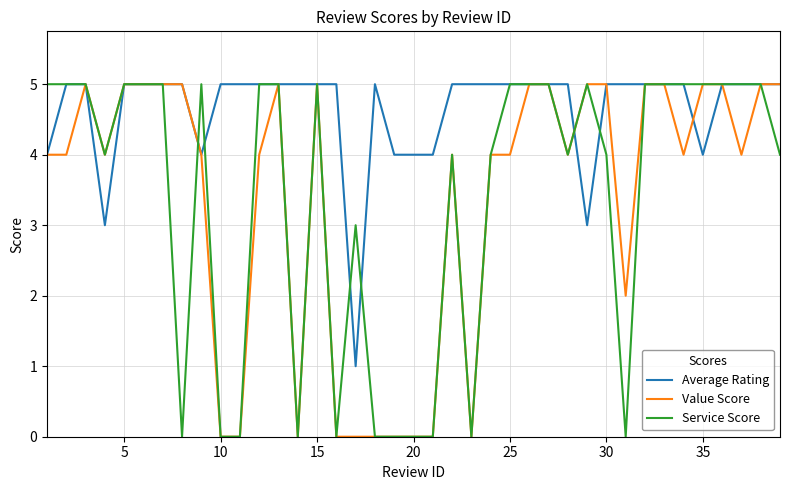

What is the maximum value for Value Score?

5